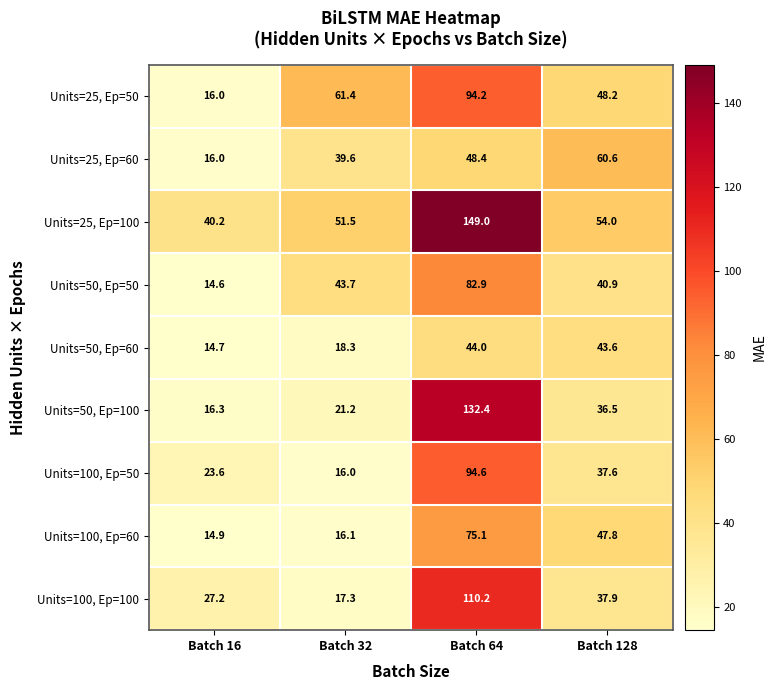

What is the lowest value of the Units=100, Ep=50 series?

16.0